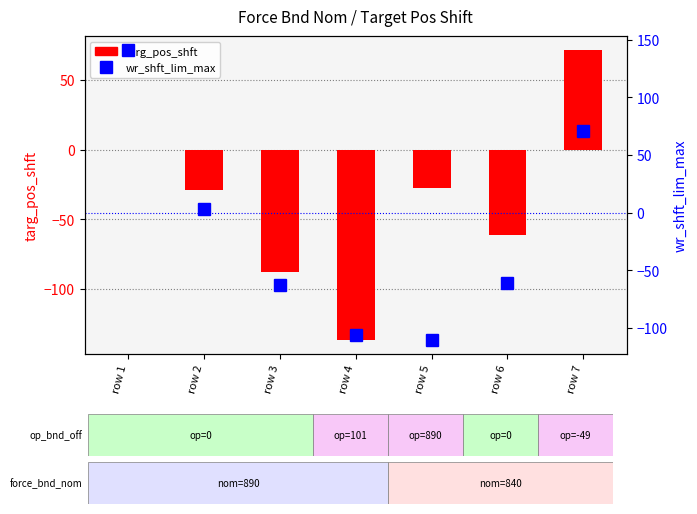

How many data points in wr_shft_lim_max are above -60?

3